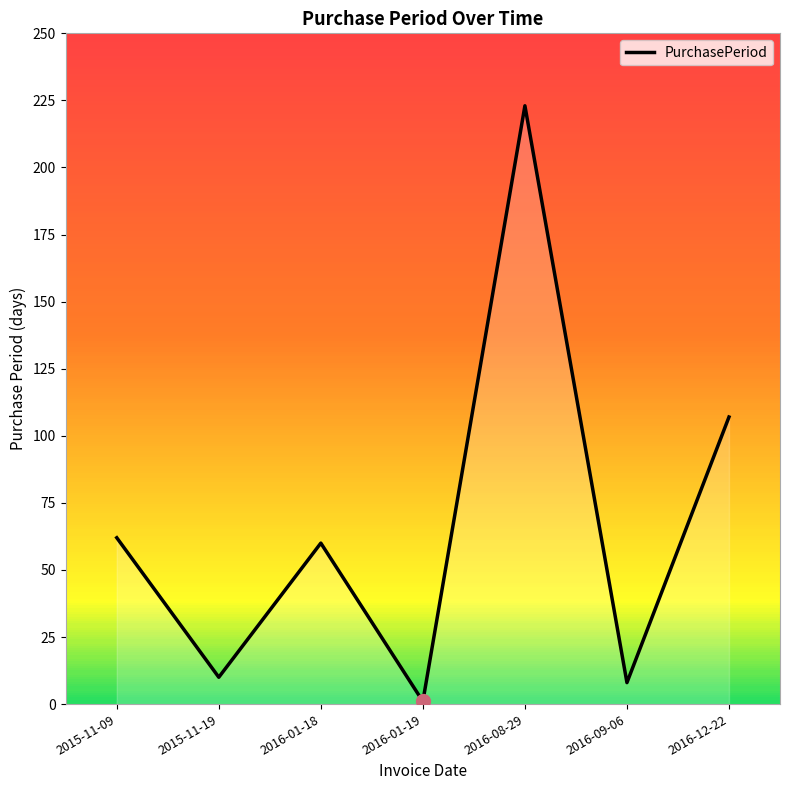

At which category does the data reach its first local valley?

2015-11-19